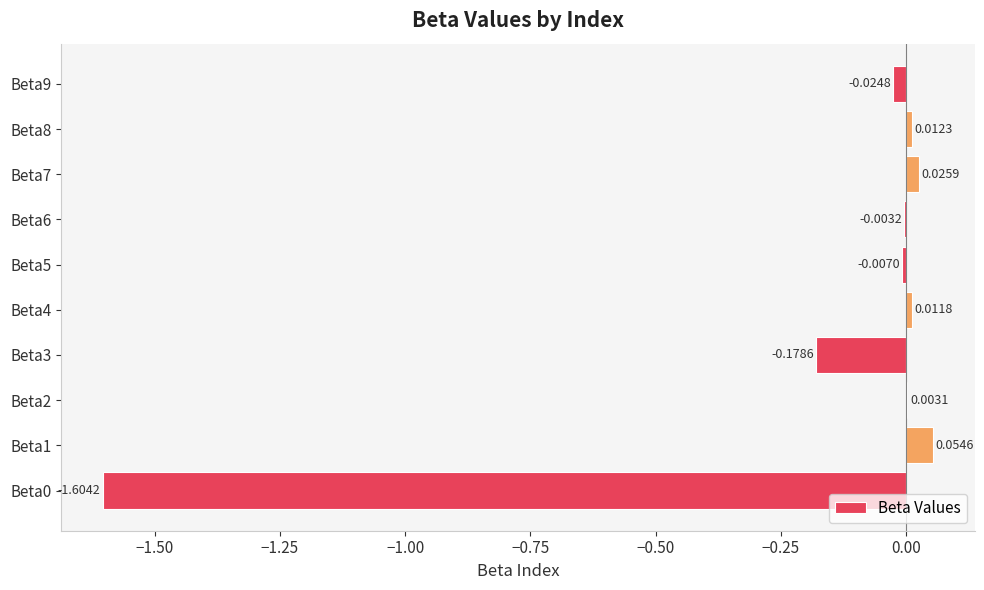

What is the sum of all values?

-1.7